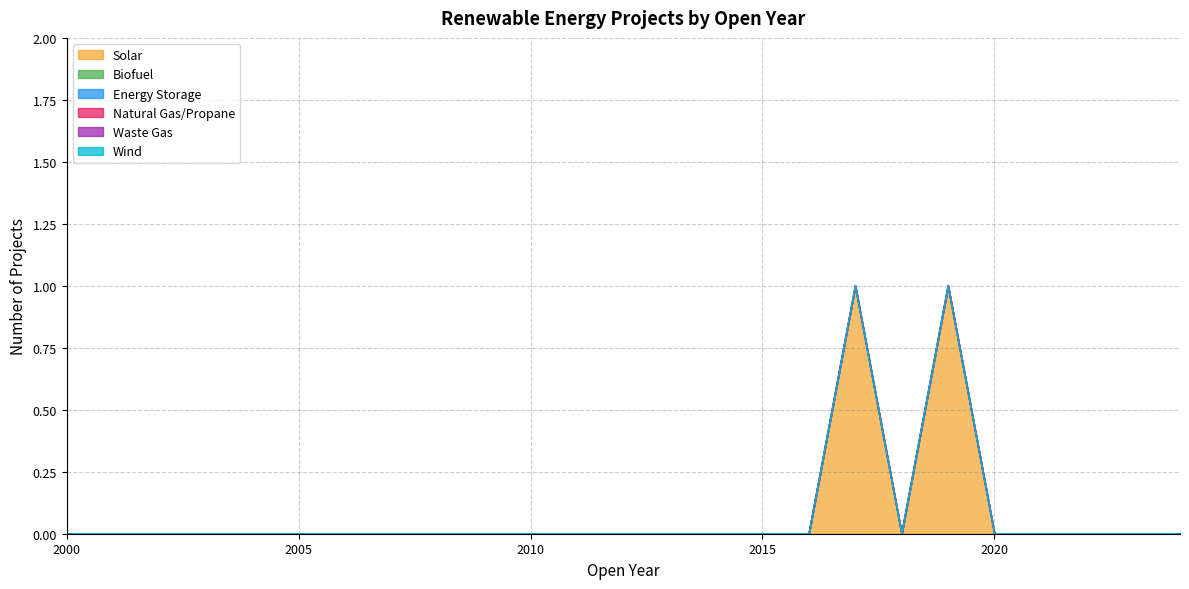

List the labels in order of Biofuel value, largest first.

2000, 2001, 2002, 2003, 2004, 2005, 2006, 2007, 2008, 2009, 2010, 2011, 2012, 2013, 2014, 2015, 2016, 2017, 2018, 2019, 2020, 2021, 2022, 2023, 2024